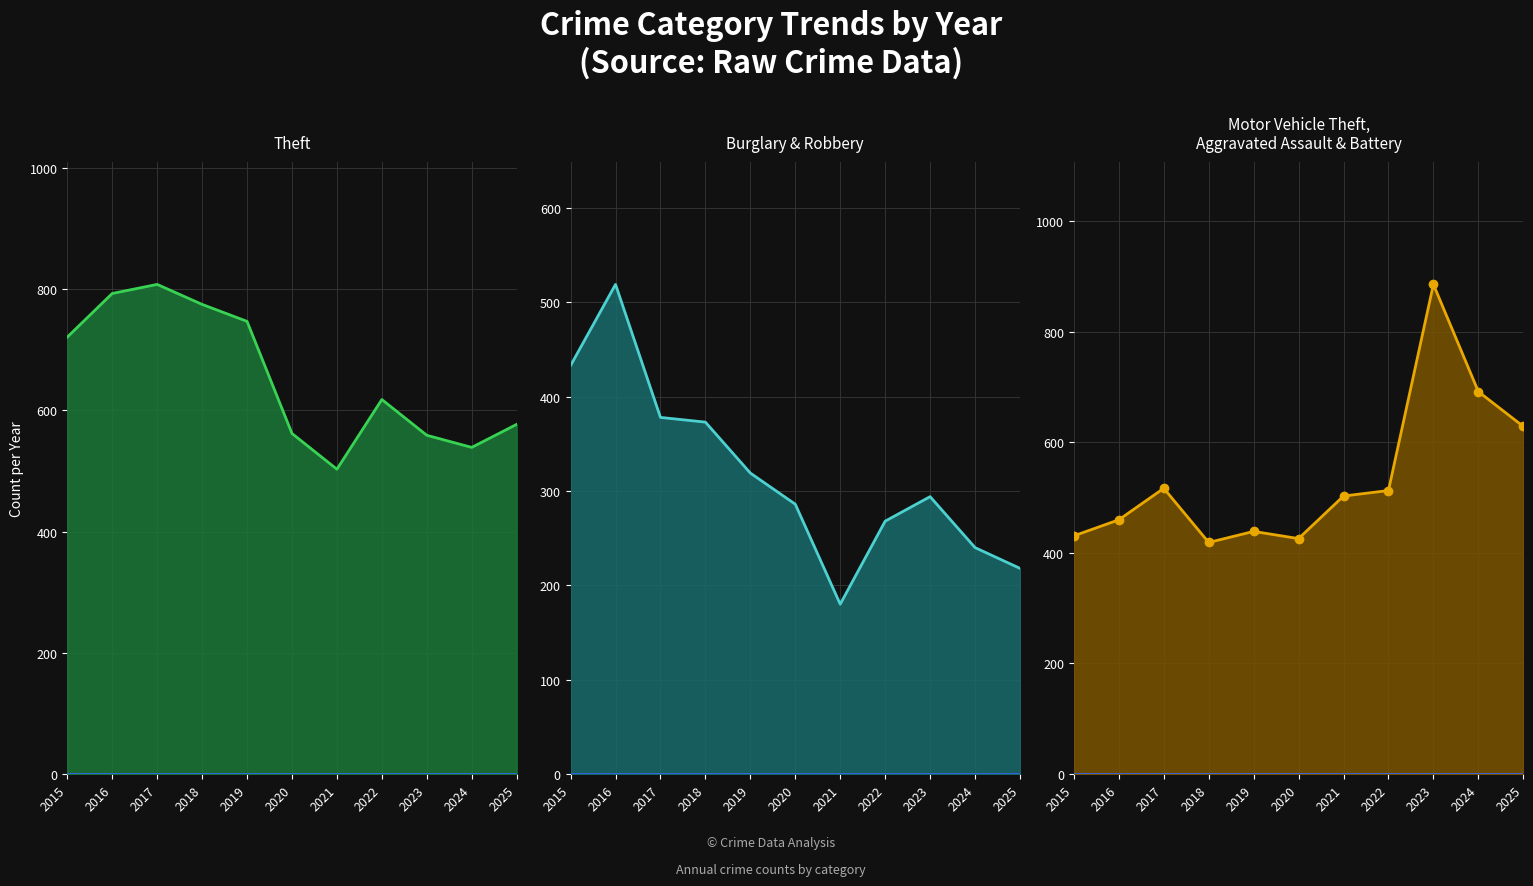

True or false: Theft line has more than 1 interior local peaks.

True